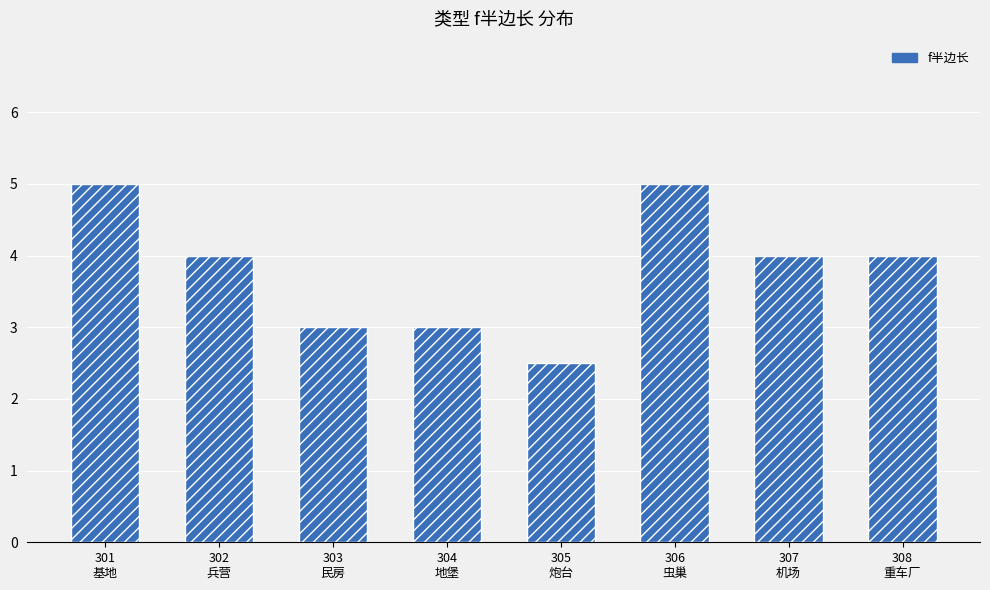

What is the value of the 6th bar from the left?

5.0